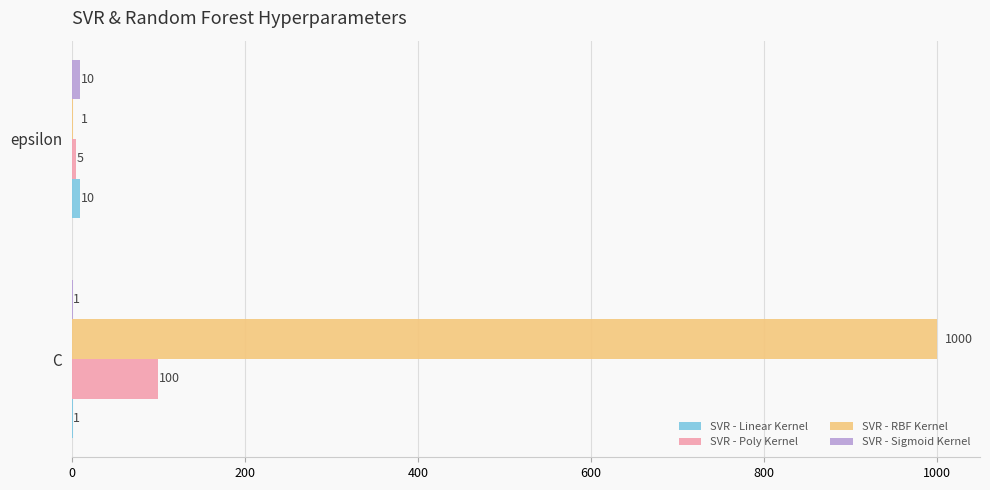

What is the maximum value shown in the chart?

1000